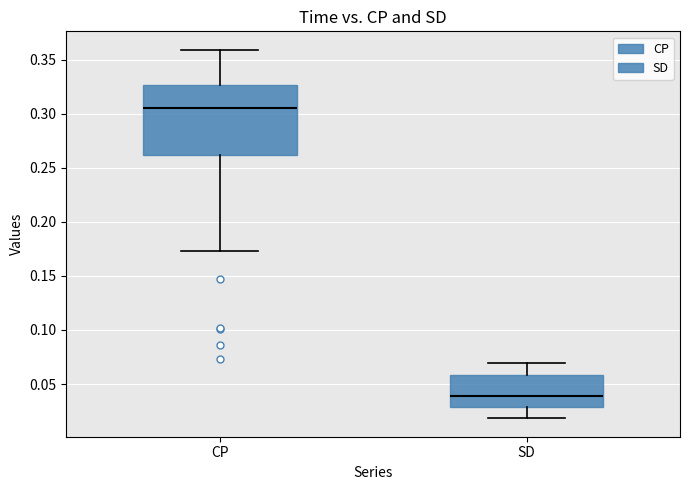

Where does the upper whisker of the box for SD end on the y-axis? The values are not printed on the chart, so give them approximately, as read against the axis.

0.070